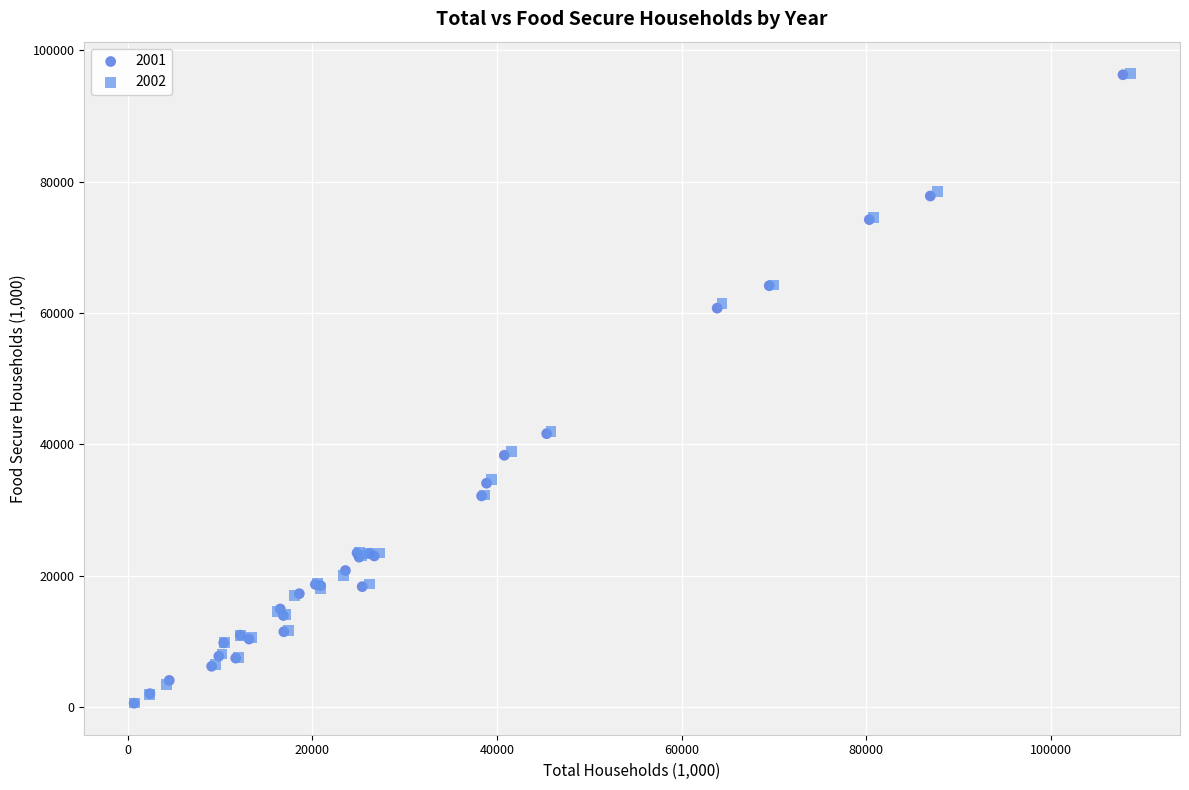

Which series has the largest Y range (max minus min)?

2002